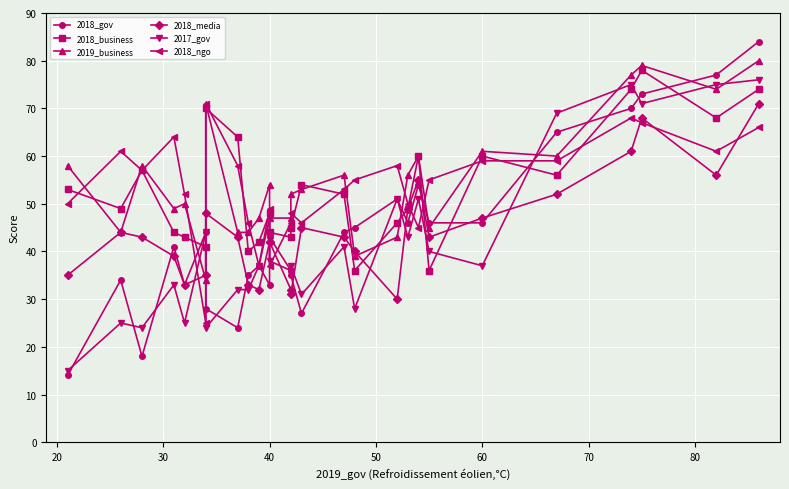

What is the average value of the 2019_business series?

55